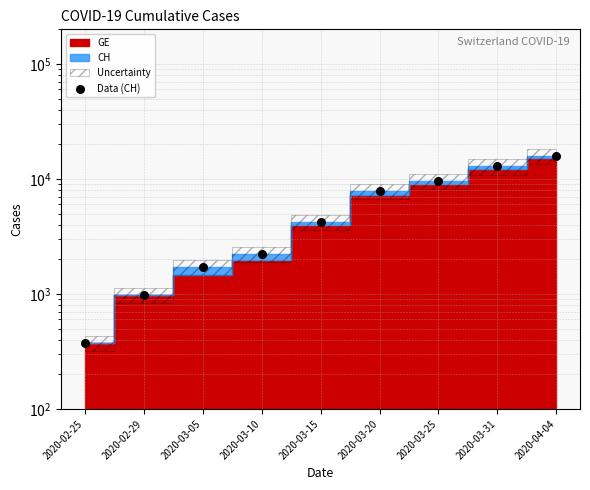

What is the change in value from 2020-03-10 to 2020-04-04?

+13700